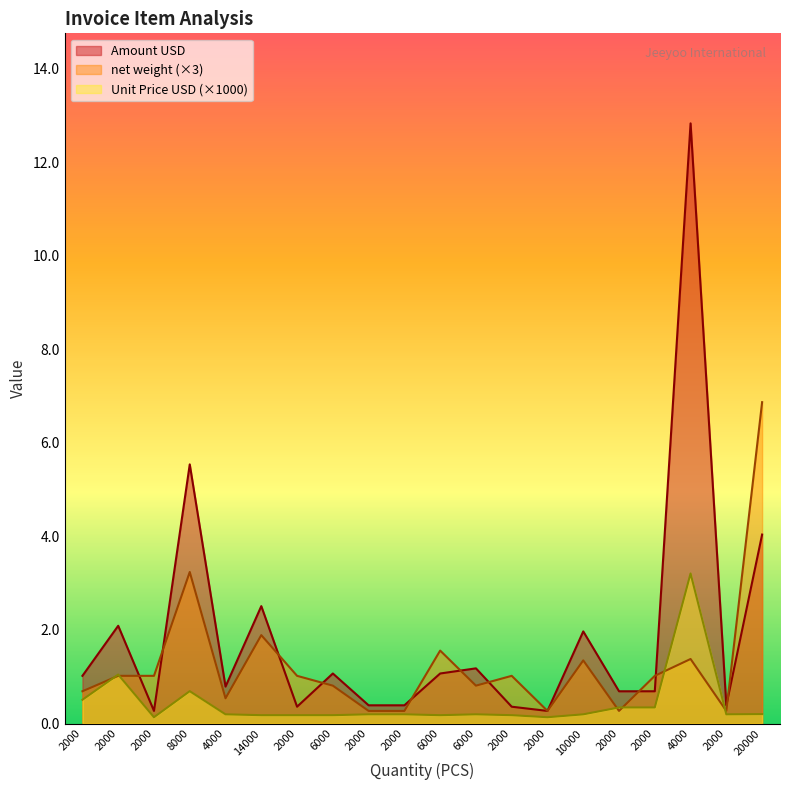

Which series changed the most between 2000 and 2000?

net weight